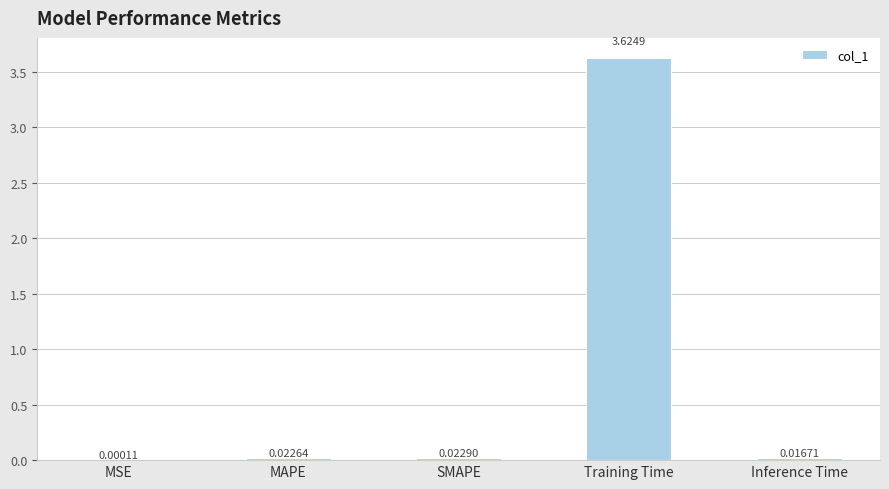

Which label corresponds to the largest value in the chart?

Training Time